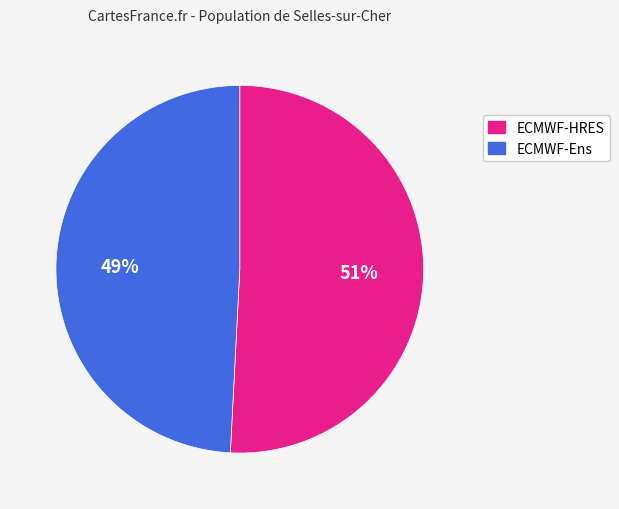

Which category has the smallest portion of the pie?

ECMWF-Ens